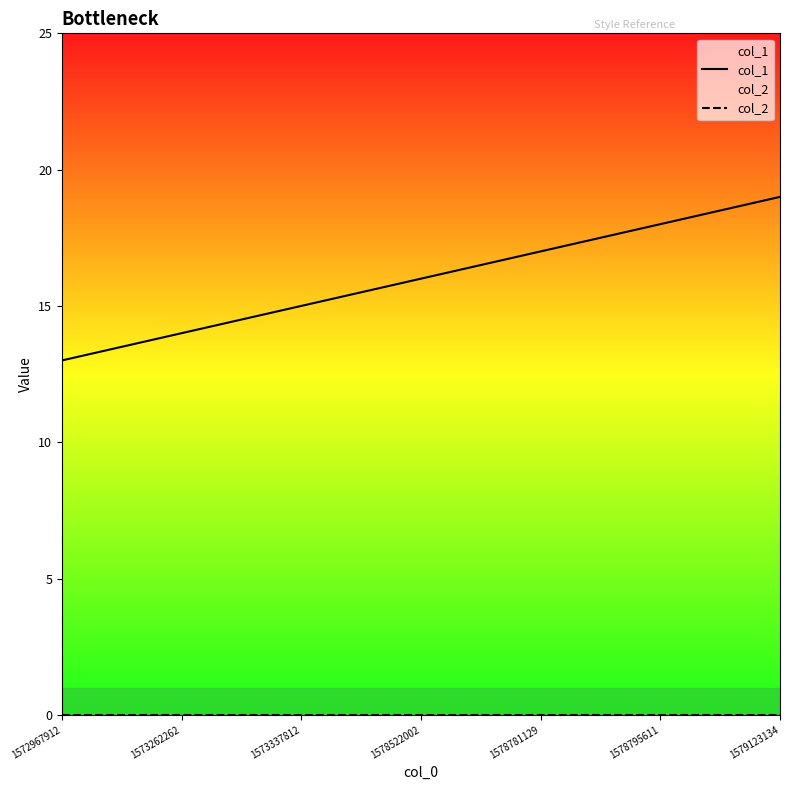

How many lines are shown in the chart?

2